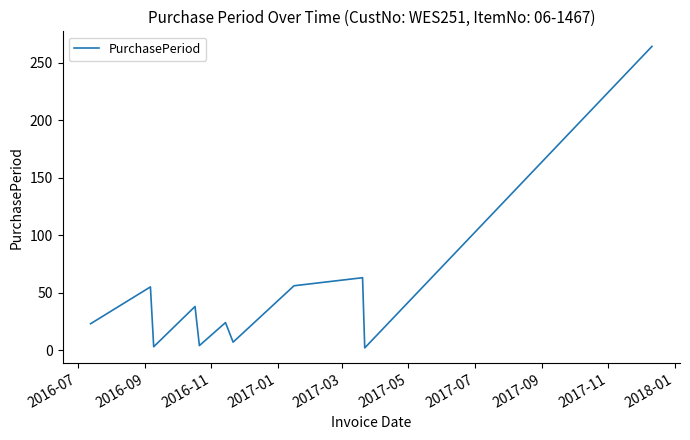

What is the difference between the maximum and minimum values?

262